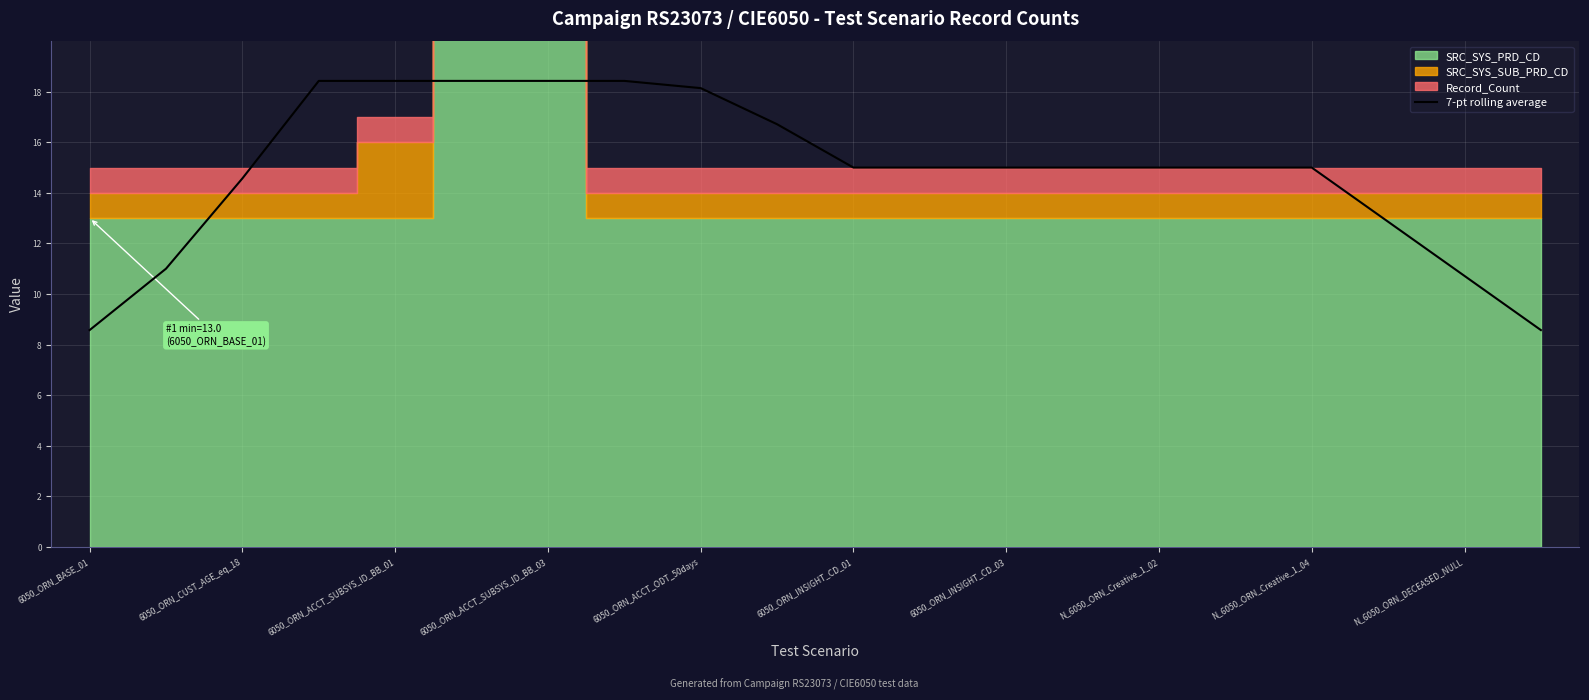

At which label does 7-pt rolling average first exceed 14?

6050_ORN_CUST_AGE_eq_18